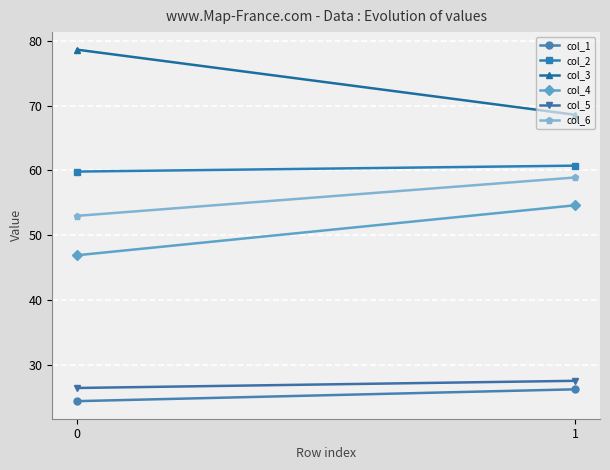

Rank the series at 1 from lowest to highest value.

col_1, col_5, col_4, col_6, col_2, col_3